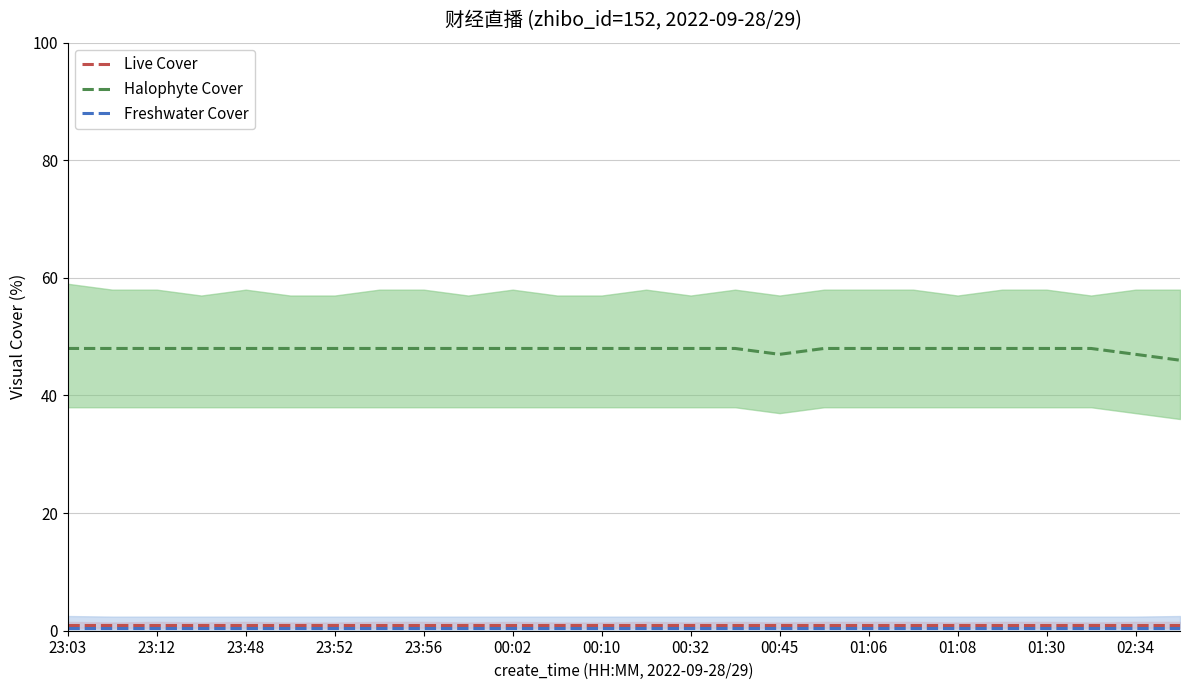

At how many categories does at least one series exceed 39?

26